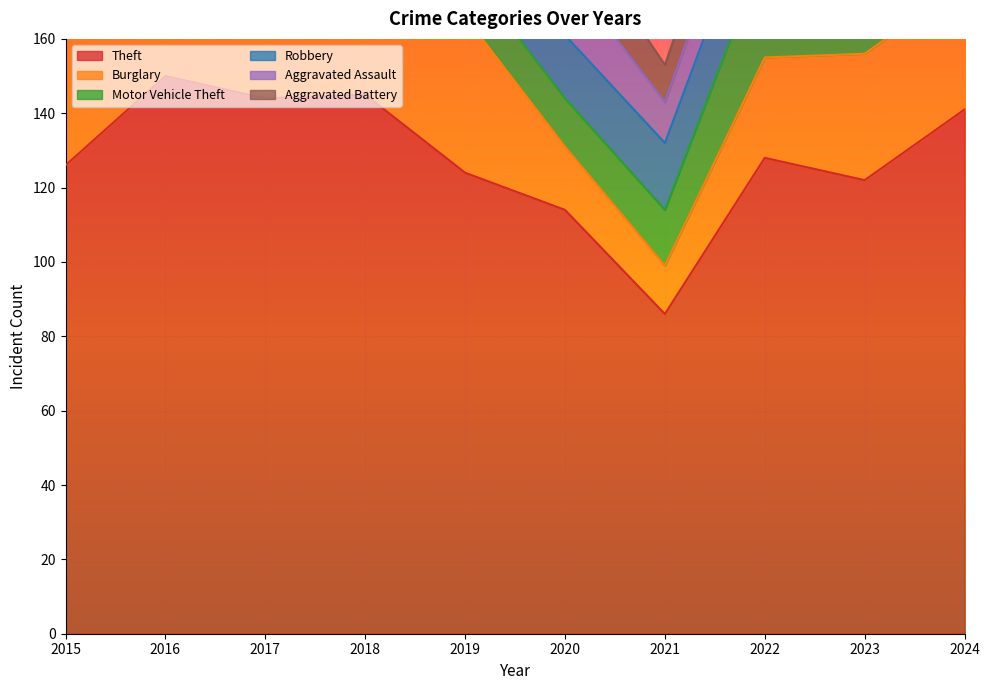

Which series changed the most between 2016 and 2023?

Motor Vehicle Theft